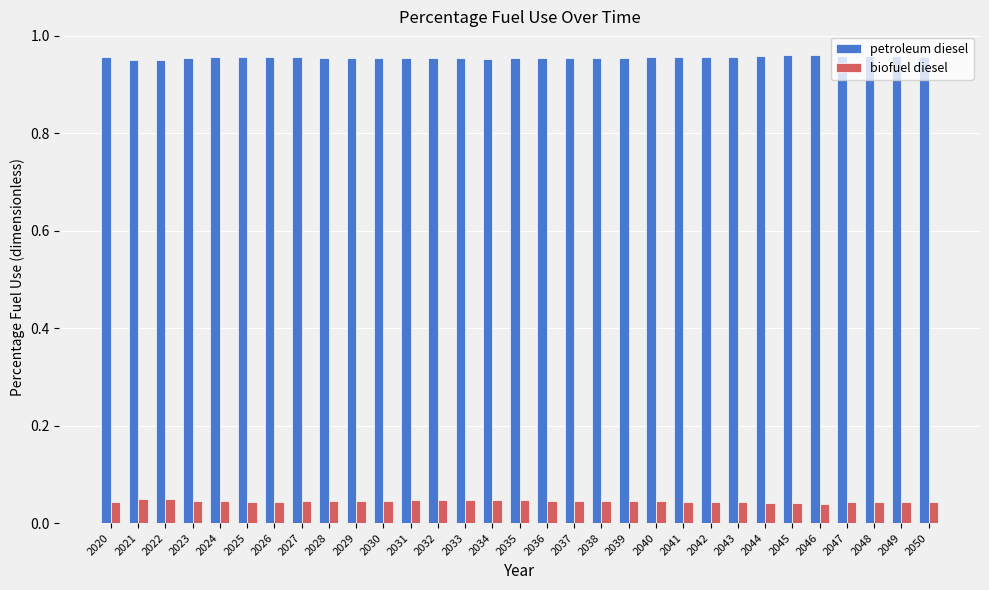

List the series in order of their peak value, highest first.

petroleum diesel, biofuel diesel